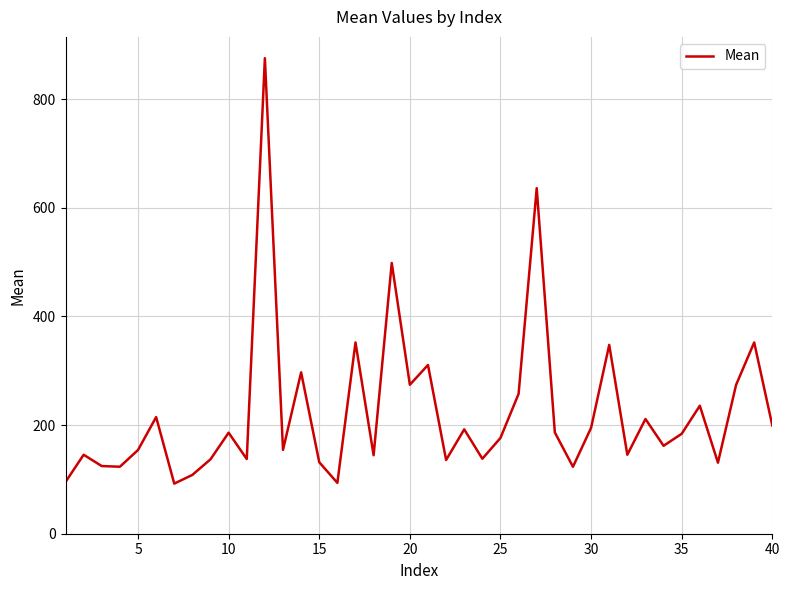

What is the greatest value displayed?

875.4